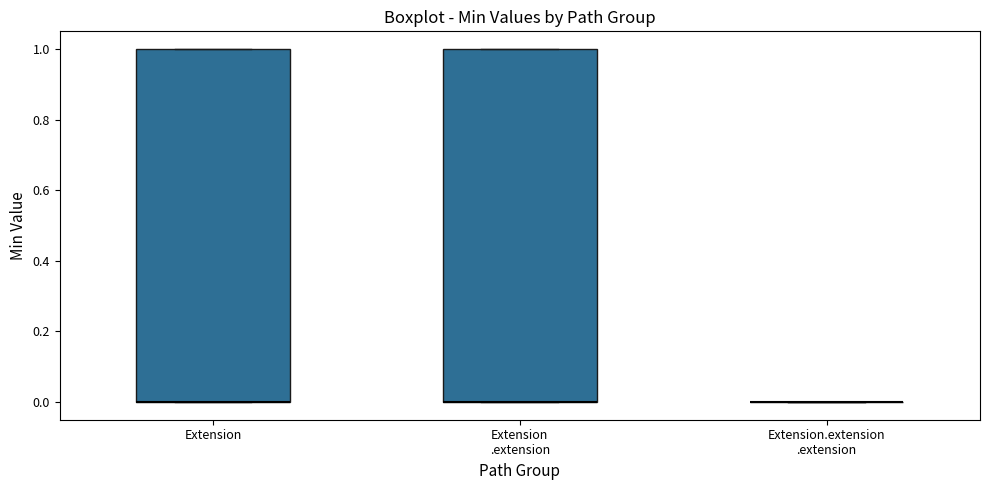

Reading left to right, read every box against the y-axis: the position of its median line, the range the box covers, and the ends of its whiskers. The values are not printed on the chart, so give them approximately, as read against the axis.

Extension: median 0 (drawn on the box's lower edge), box 0 to 1, whiskers 0 to 1
Extension .extension: median 0 (drawn on the box's lower edge), box 0 to 1, whiskers 0 to 1
Extension.extension .extension: box collapsed to a line at 0, whiskers 0 to 0